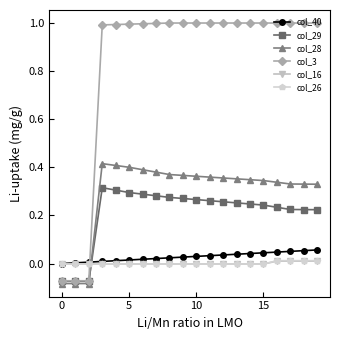

How many intersections are there between col_29 and col_40?

1